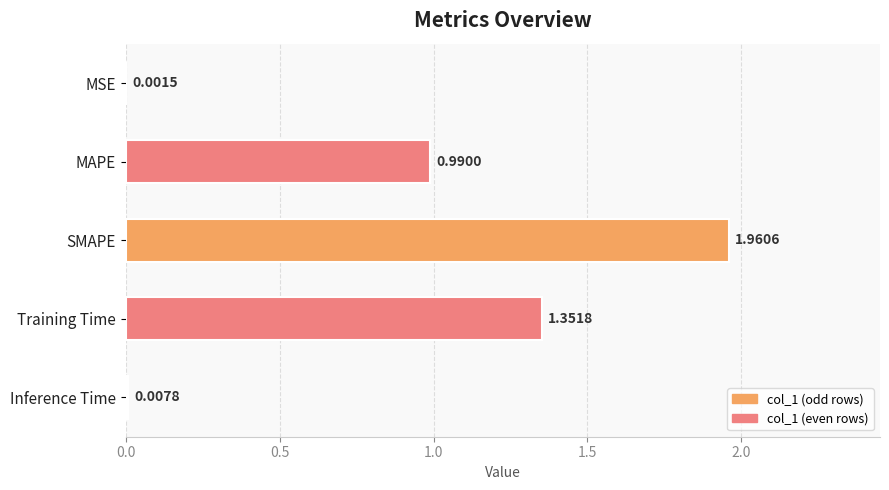

Which category has the highest value across all series?

SMAPE